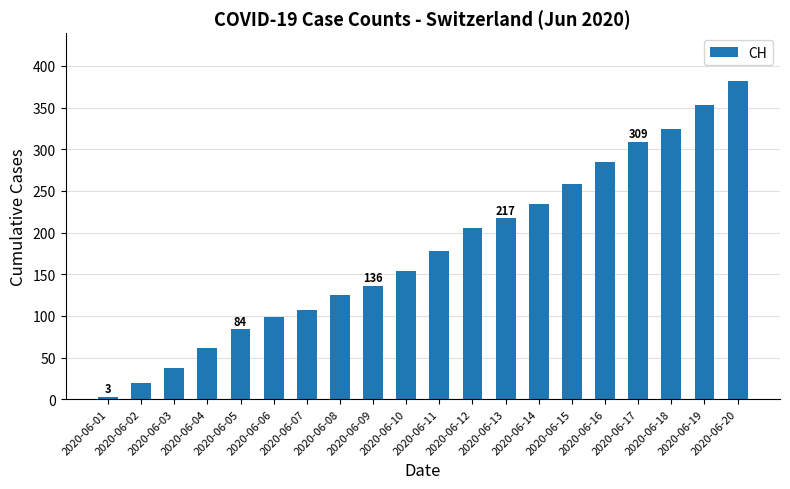

Rank the categories by value from highest to lowest.

2020-06-20, 2020-06-19, 2020-06-18, 2020-06-17, 2020-06-16, 2020-06-15, 2020-06-14, 2020-06-13, 2020-06-12, 2020-06-11, 2020-06-10, 2020-06-09, 2020-06-08, 2020-06-07, 2020-06-06, 2020-06-05, 2020-06-04, 2020-06-03, 2020-06-02, 2020-06-01